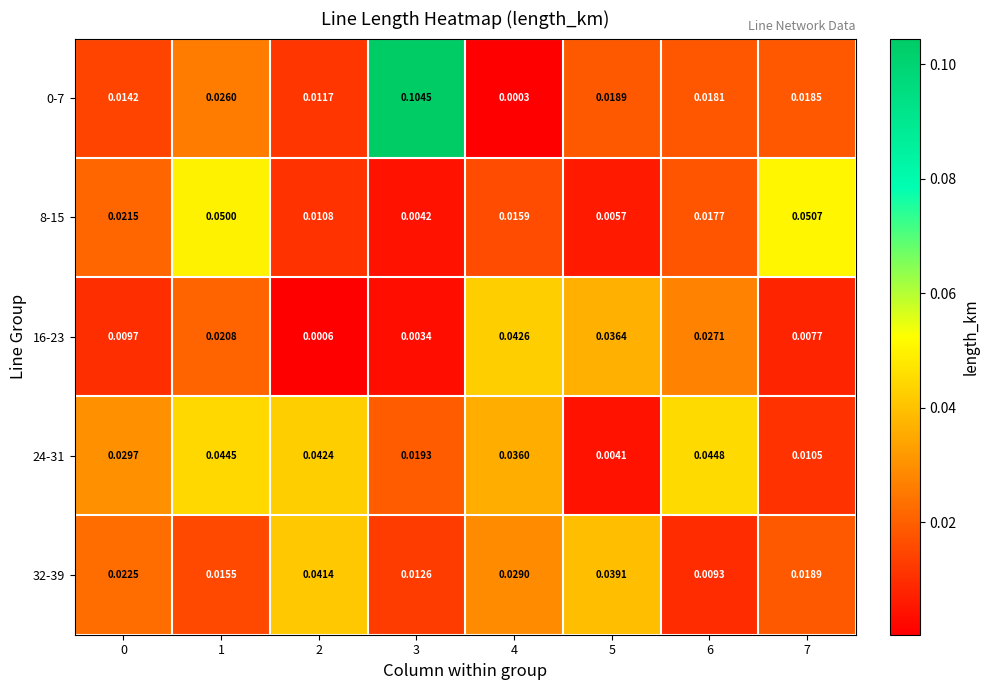

Is the value of 0-7 at 4 greater than the value of 8-15 at 5?

No